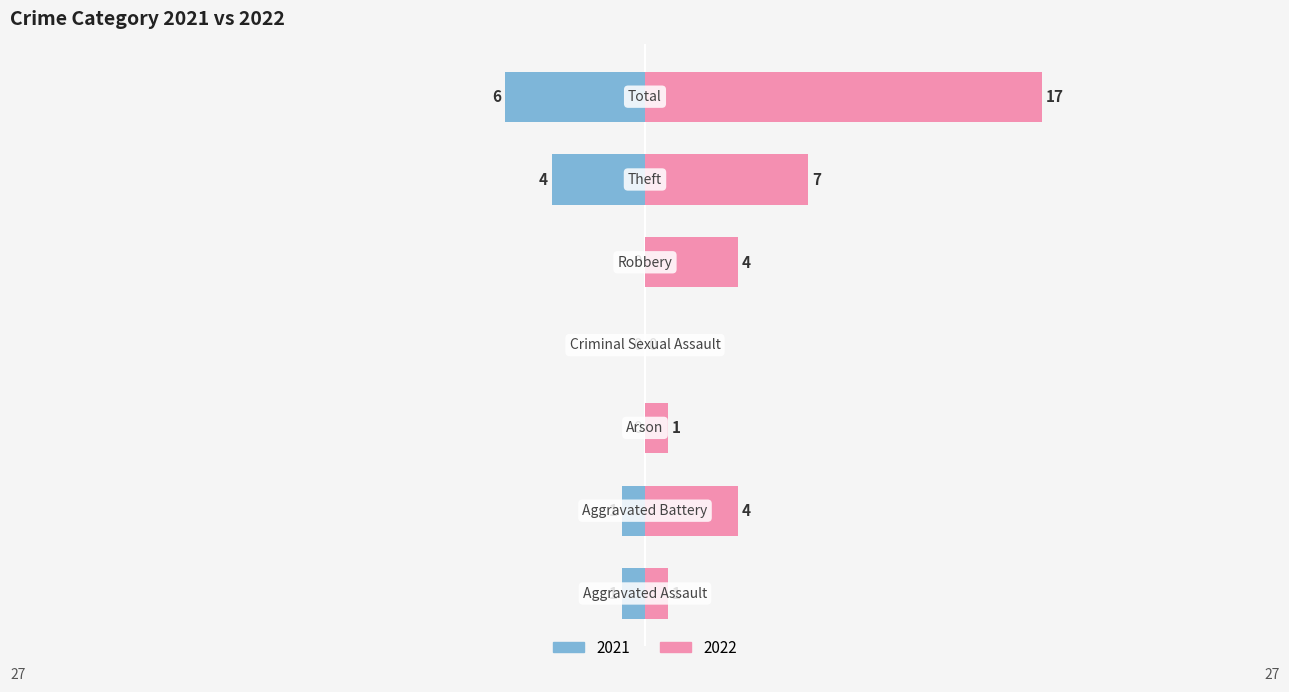

How many bars are there in total?

14